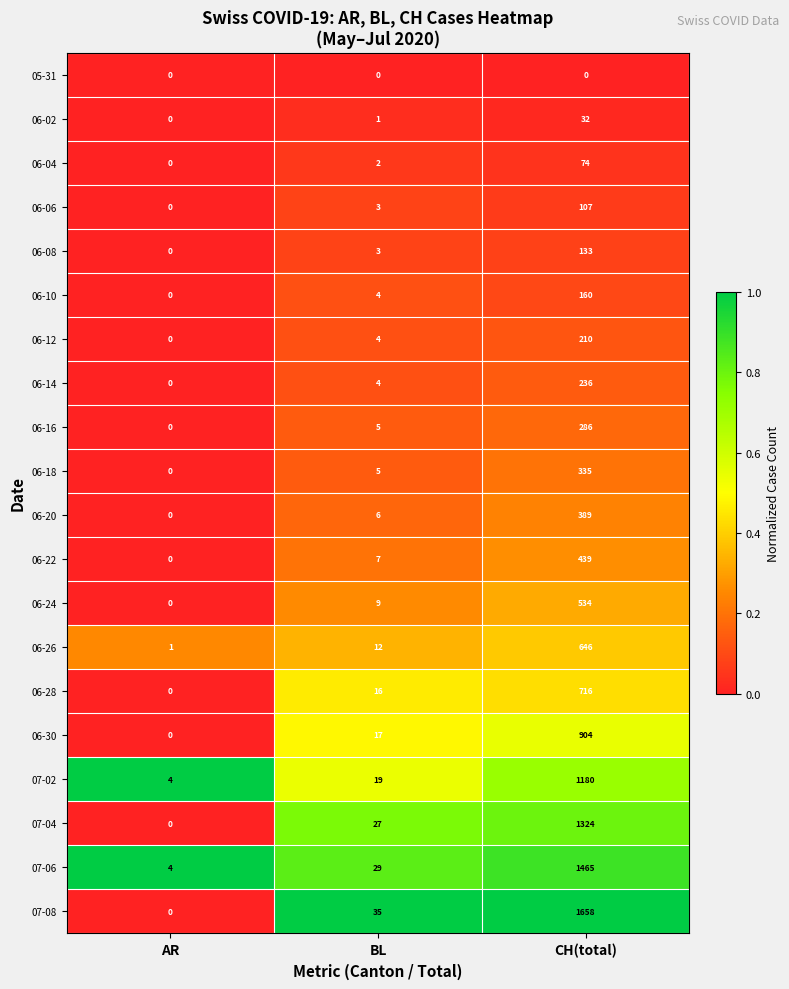

What is the maximum value shown in the chart?

1658